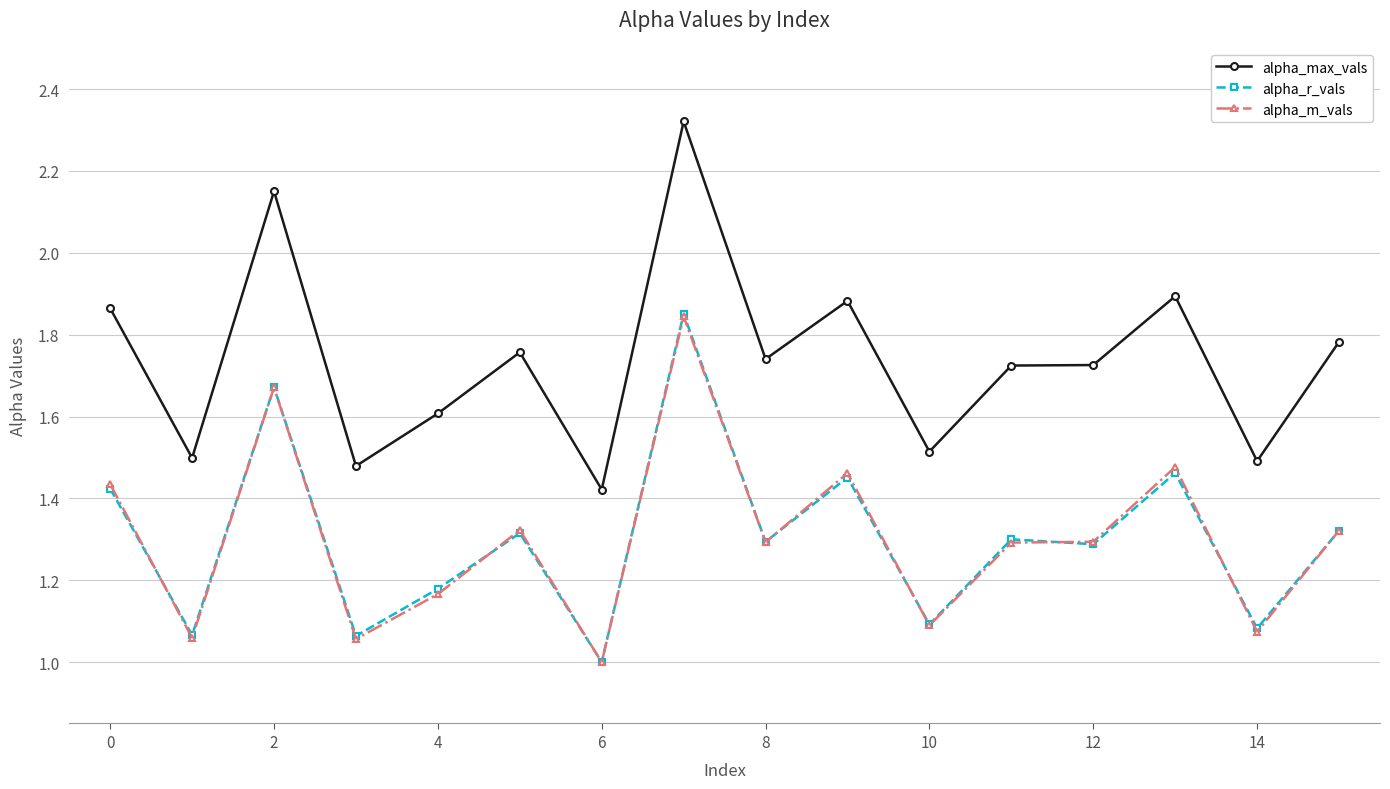

How many lines are shown in the chart?

3